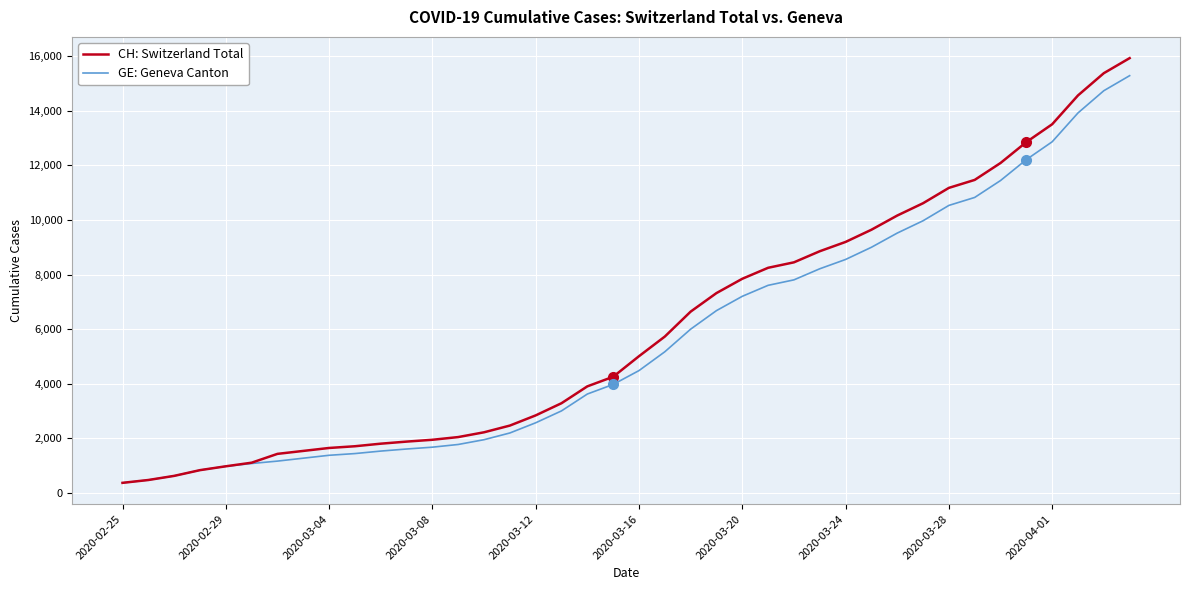

What is the maximum value shown in the chart?

15926